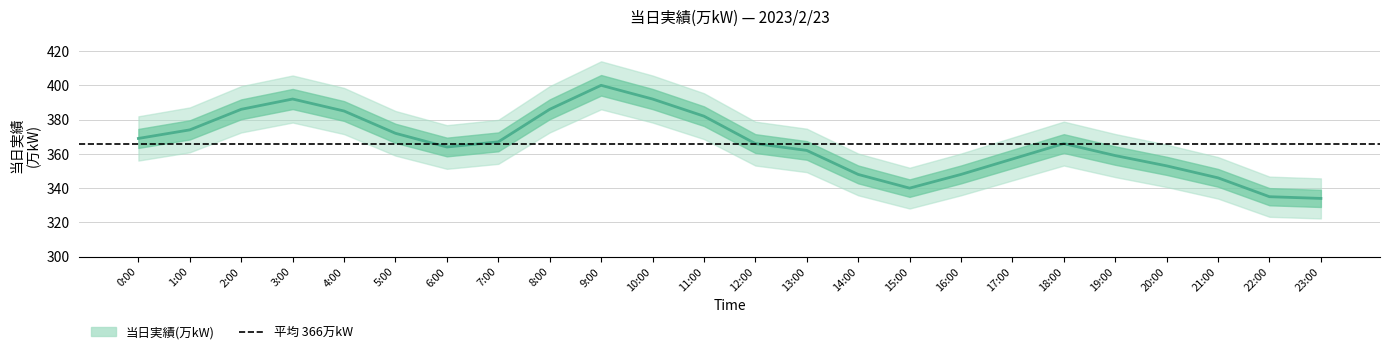

True or false: the data has more than 1 interior local peaks.

True